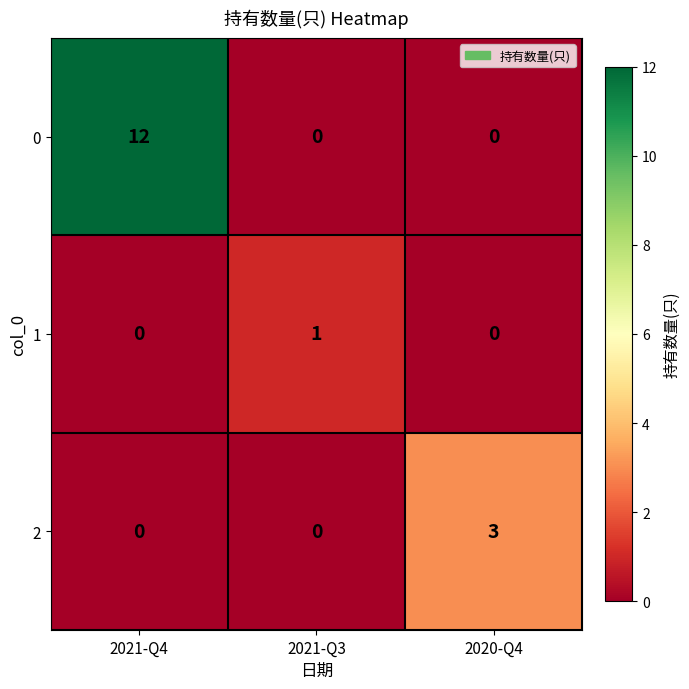

Is it true that 0 equals 0 at 2021-Q3?

True